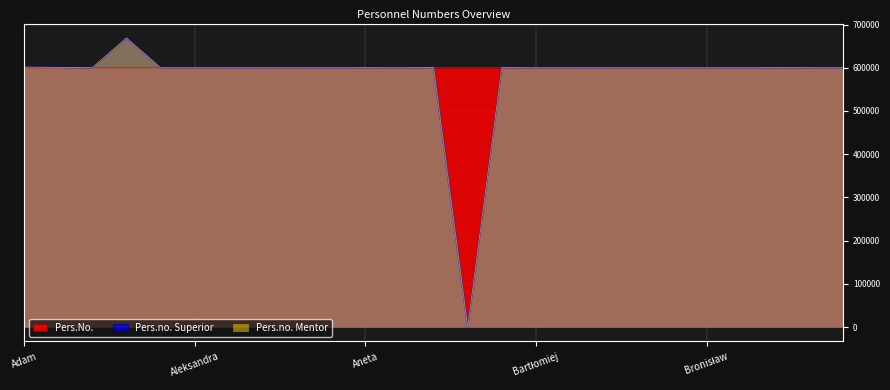

Reading right to left, list all the values displayed in this chart.

Pers.No.: Dagmara=600150	Cyprian=600148	Colin=600144	Cezary=600143	Bronisław=600141	Bogusz=600140	Błażej=600139	Beata=600138	Bartosz=600137	Bartłomiej=600134	Barbara=600133	Artur=600132	Arkadiusz=600131	Anna=600130	Aneta=600129	Andrzej=600128	Anastasiia=600126	Alicja=600124	Alevtyna=600123	Aleksandra=600122	Aleksander=600111	Agnieszka=600024	Agata=600023	Adrian=600000	Adam=600000
Pers.no. Superior: Dagmara=600111	Cyprian=600272	Colin=600367	Cezary=600111	Bronisław=600138	Bogusz=600111	Błażej=600024	Beata=600111	Bartosz=600157	Bartłomiej=600143	Barbara=600450	Artur=0	Arkadiusz=600511	Anna=600157	Aneta=600339	Andrzej=600024	Anastasiia=600024	Alicja=600161	Alevtyna=600137	Aleksandra=600245	Aleksander=600176	Agnieszka=668936	Agata=600139	Adrian=600928	Adam=601505
Pers.no. Mentor: Dagmara=600111	Cyprian=600272	Colin=600367	Cezary=600111	Bronisław=600138	Bogusz=600111	Błażej=600024	Beata=600111	Bartosz=600157	Bartłomiej=600143	Barbara=600450	Artur=0	Arkadiusz=600511	Anna=600157	Aneta=600339	Andrzej=600024	Anastasiia=600024	Alicja=600161	Alevtyna=600137	Aleksandra=600245	Aleksander=600176	Agnieszka=668936	Agata=600139	Adrian=600928	Adam=601505